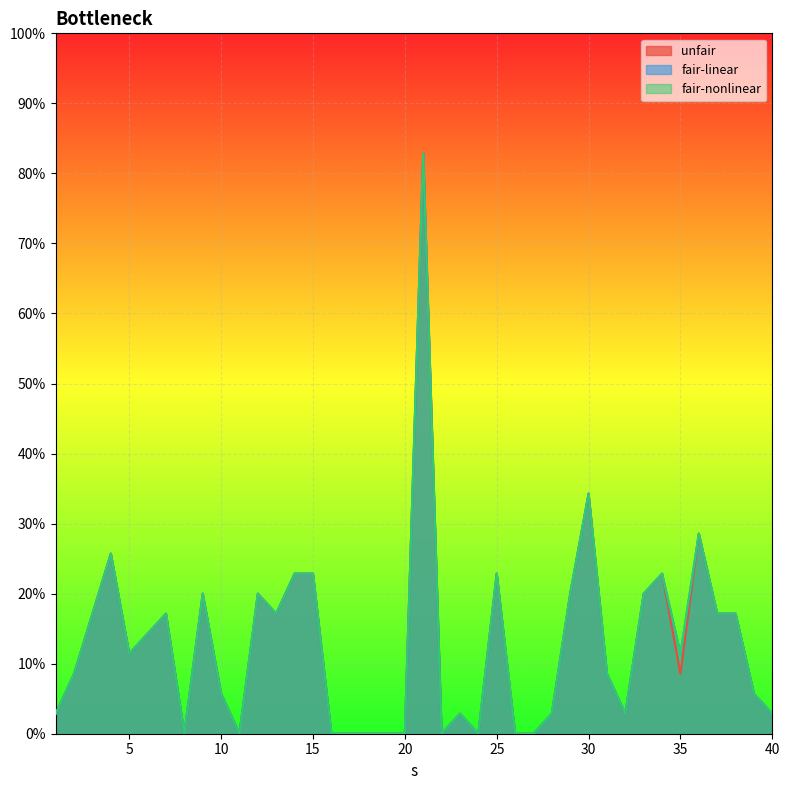

In fair-linear, how many points are lower than both neighbors (excluding endpoints)?

8